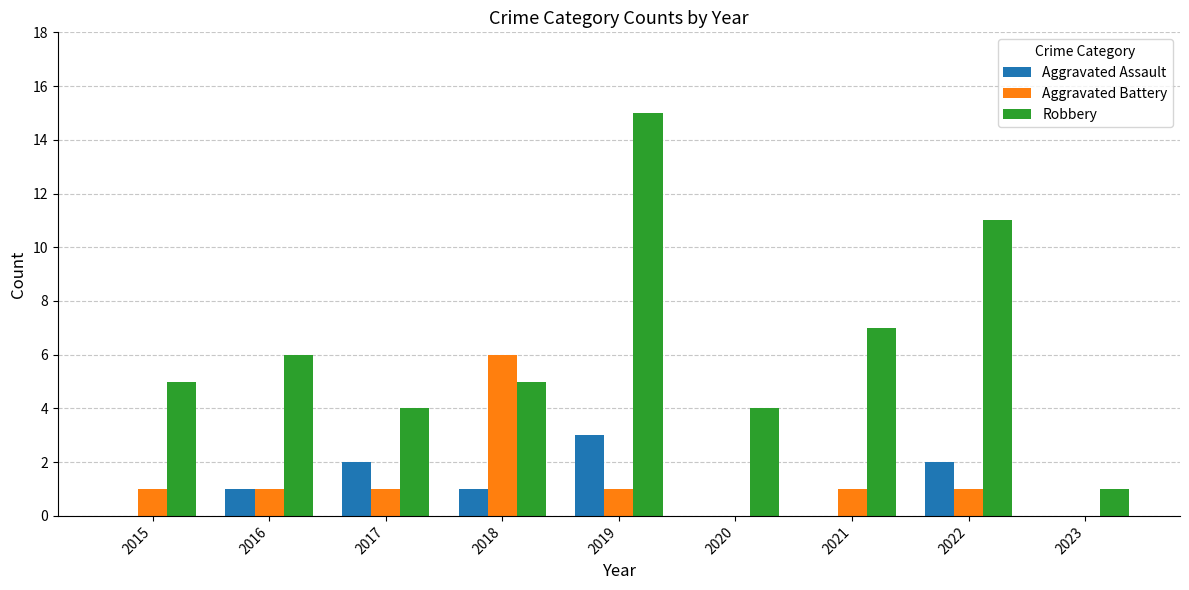

The Aggravated Assault series shows -2 at 2021. True or false?

False